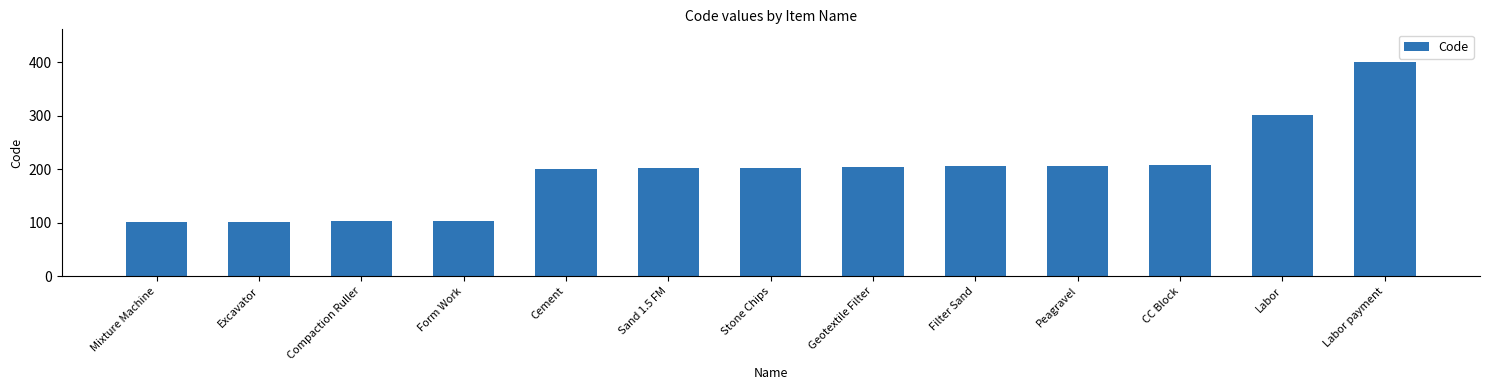

What is the ratio of the value at Labor payment to the value at Form Work?

3.9